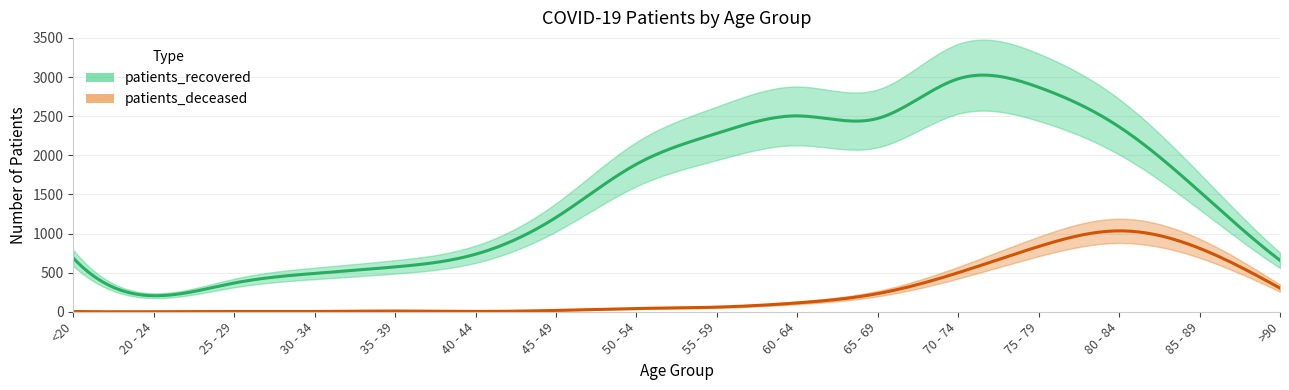

Is the value of patients_deceased at 75 - 79 greater than the value of patients_recovered at 85 - 89?

No